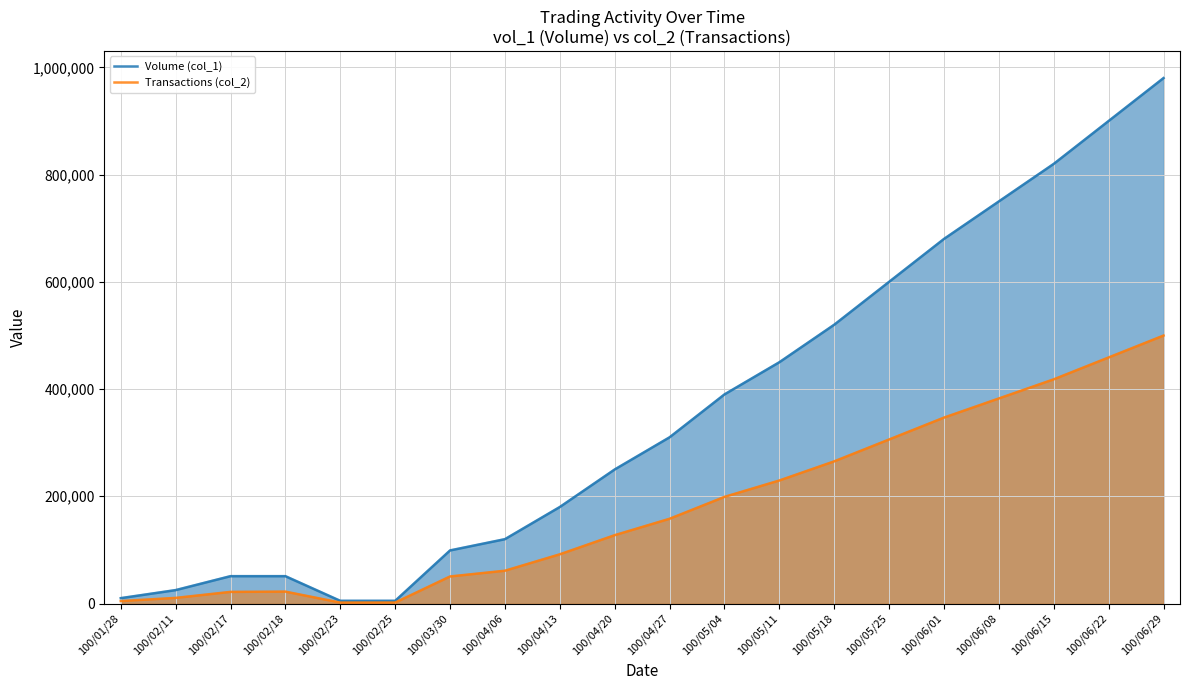

What is the value of the Volume (col_1) point at the 18th from the left?

820000